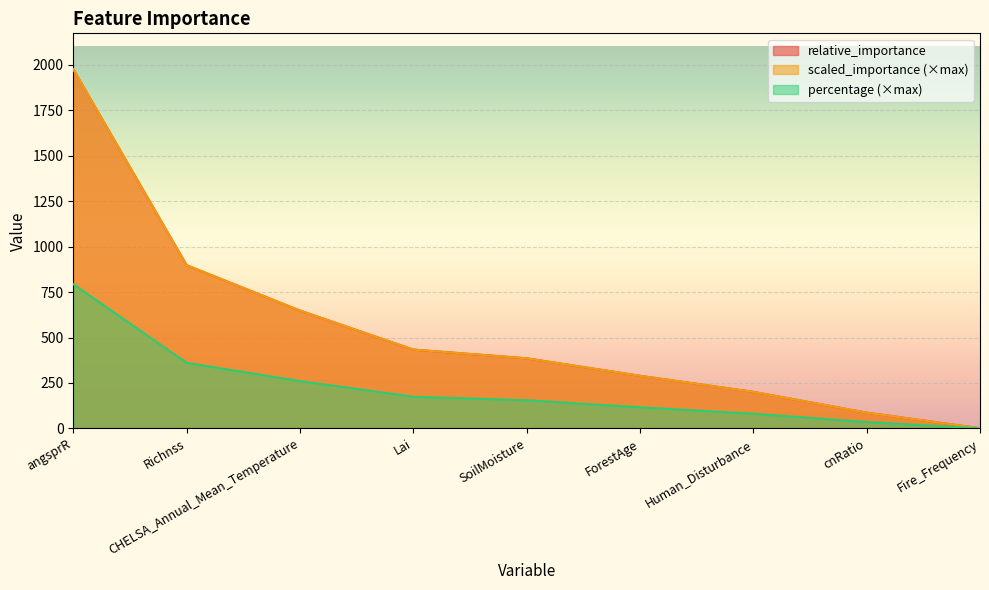

True or false: percentage and scaled_importance intersect in this chart.

False